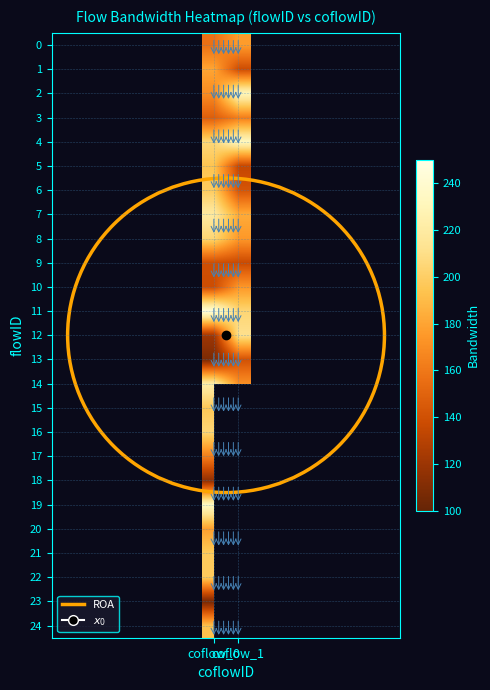

At how many categories does at least one series exceed 125?

2